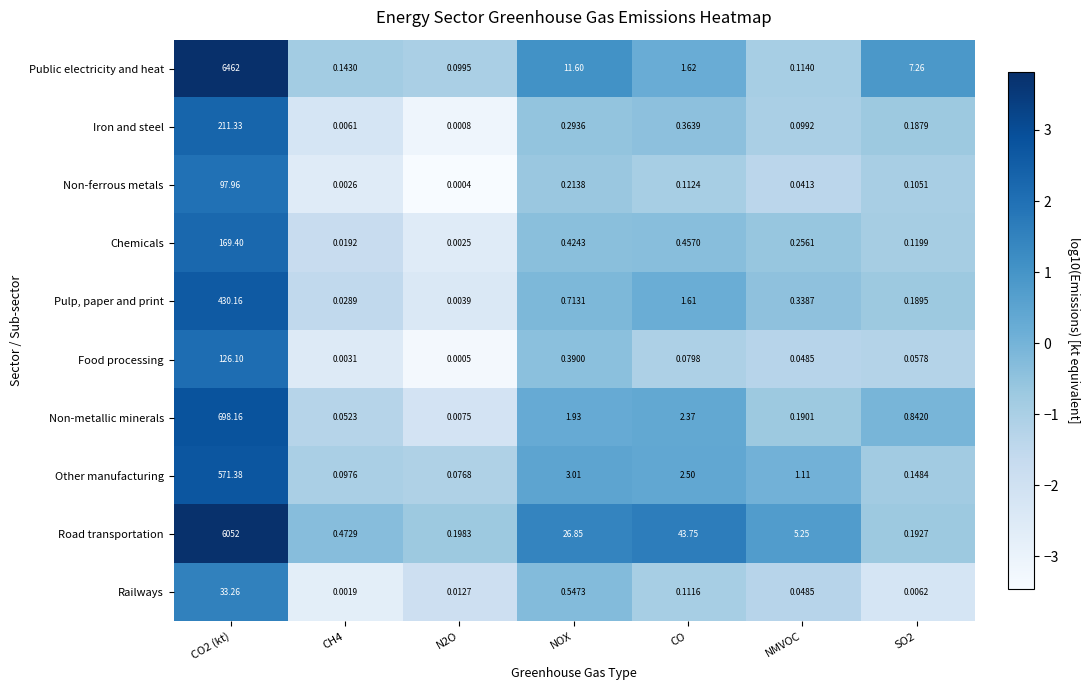

At which label is Non-ferrous metals closest to 48?

NOX